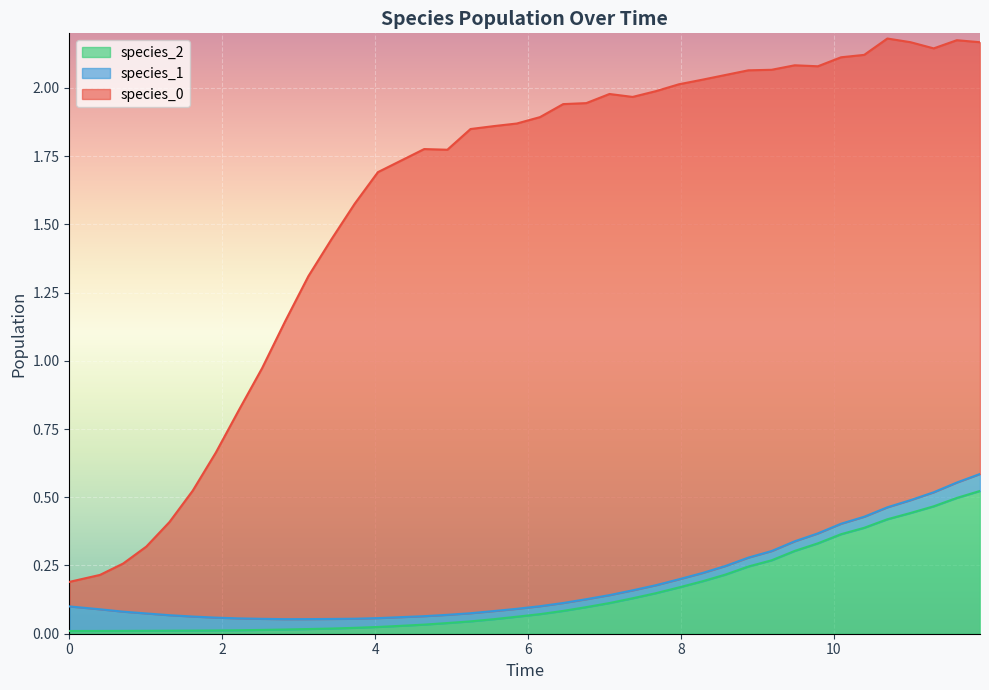

List the labels in order of species_1 value, smallest first.

21, 19, 22, 23, 20, 24, 25, 18, 17, 26, 16, 27, 15, 28, 14, 13, 29, 12, 30, 11, 31, 10, 32, 9, 33, 34, 8, 7, 35, 6, 36, 37, 5, 38, 4, 39, 3, 2, 1, 0